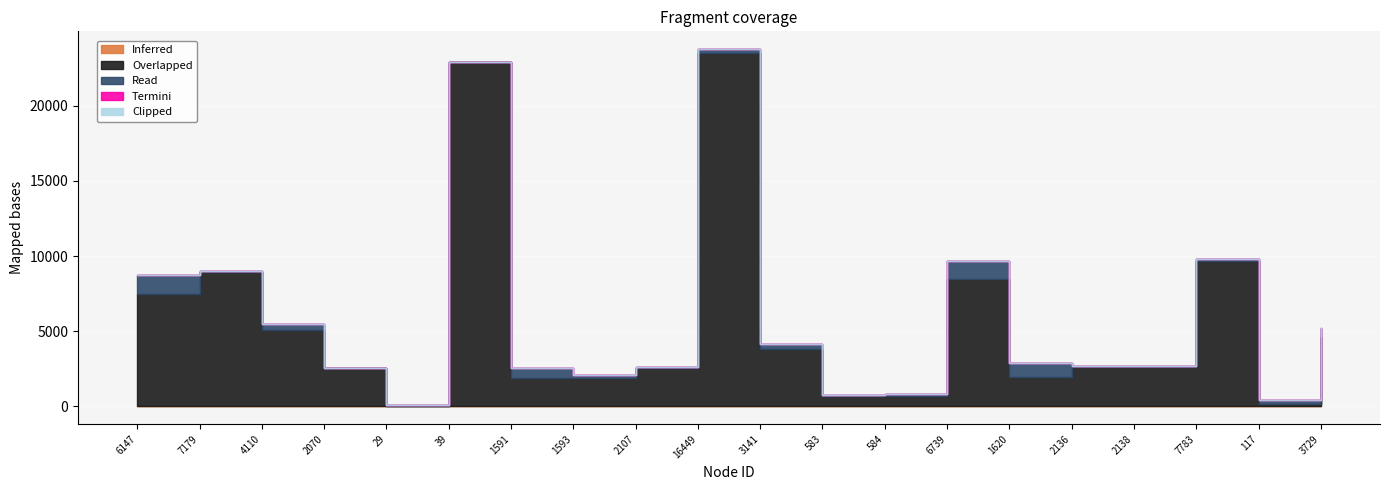

What position from the right is 3729?

1